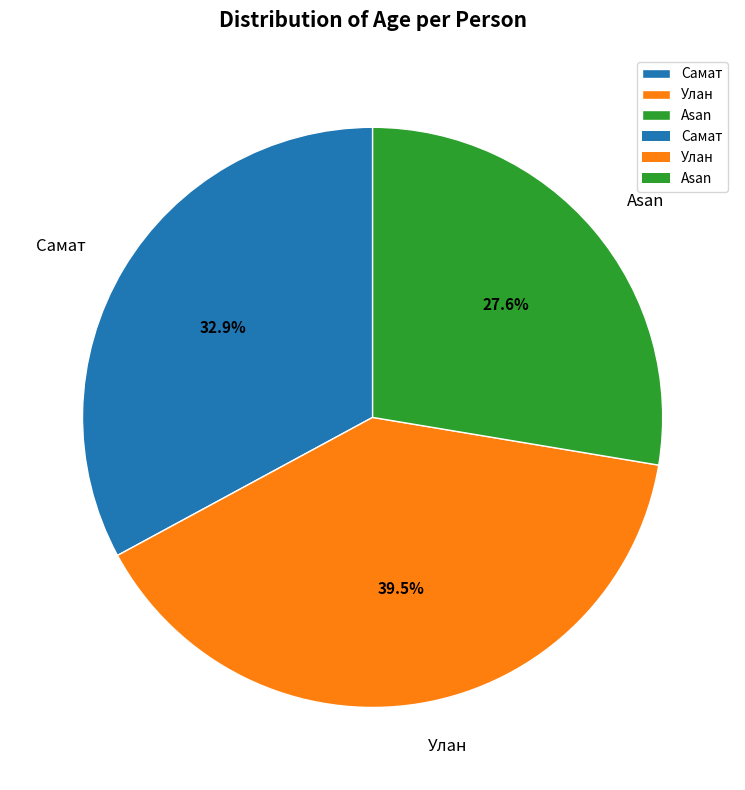

Which has a higher value, Самат or Asan?

Самат